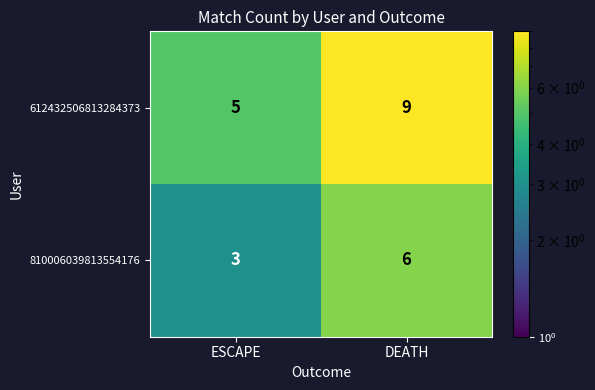

Reading right to left, transcribe all the data shown in this chart.

612432506813284373: 9	5
810006039813554176: 6	3